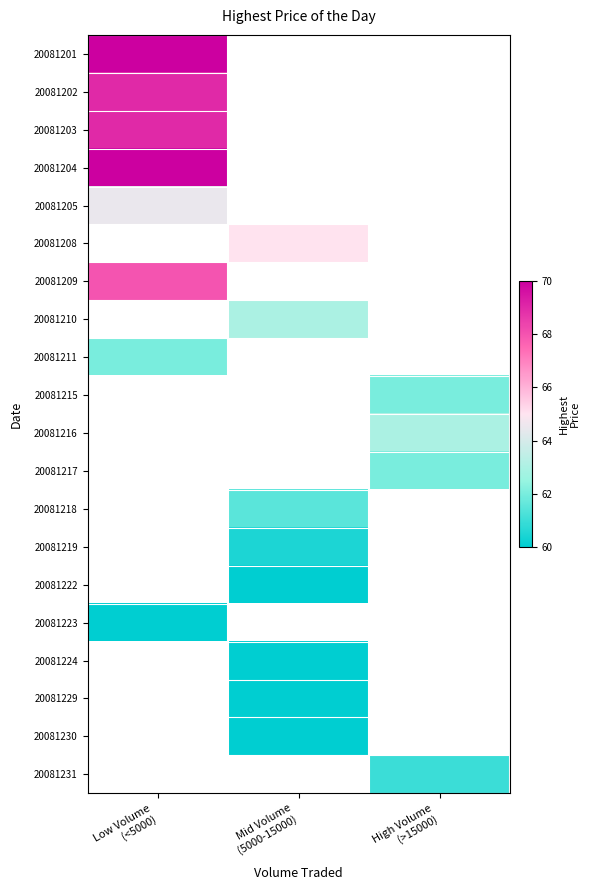

The 20081209 series shows 68.0 at Low Volume (<5000). True or false?

True